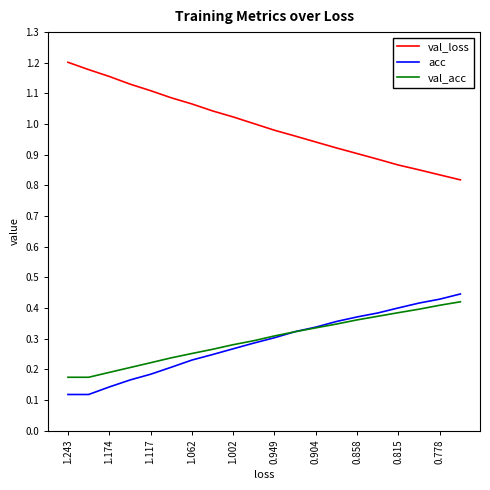

True or false: val_loss and acc intersect in this chart.

False